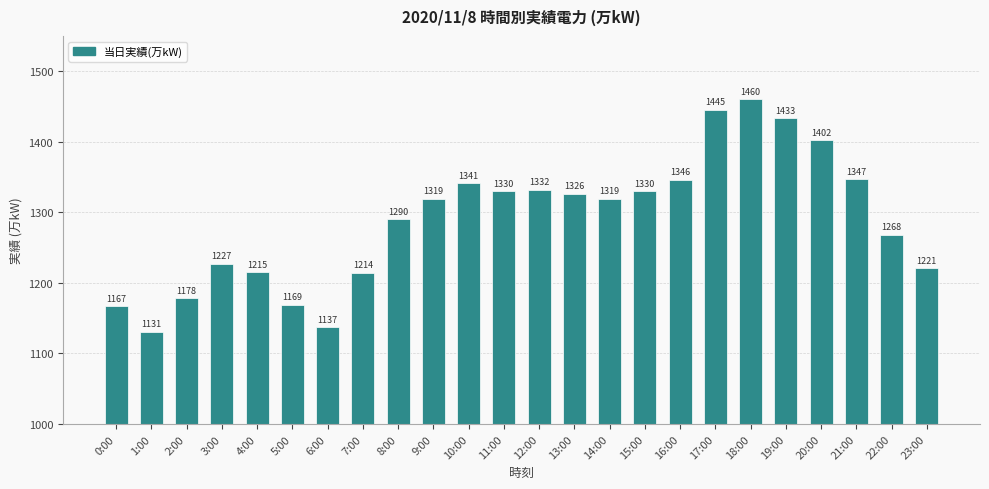

What is the difference between the maximum and minimum values?

329